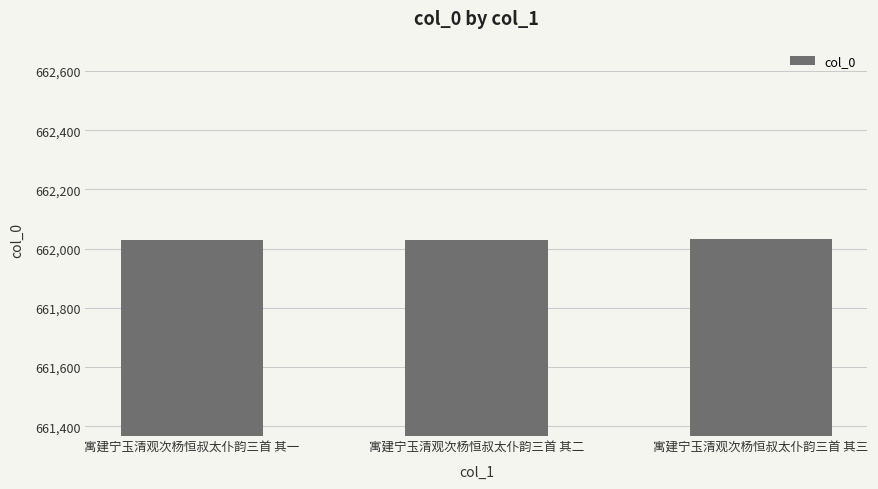

How many values are between 662029 and 662031?

3